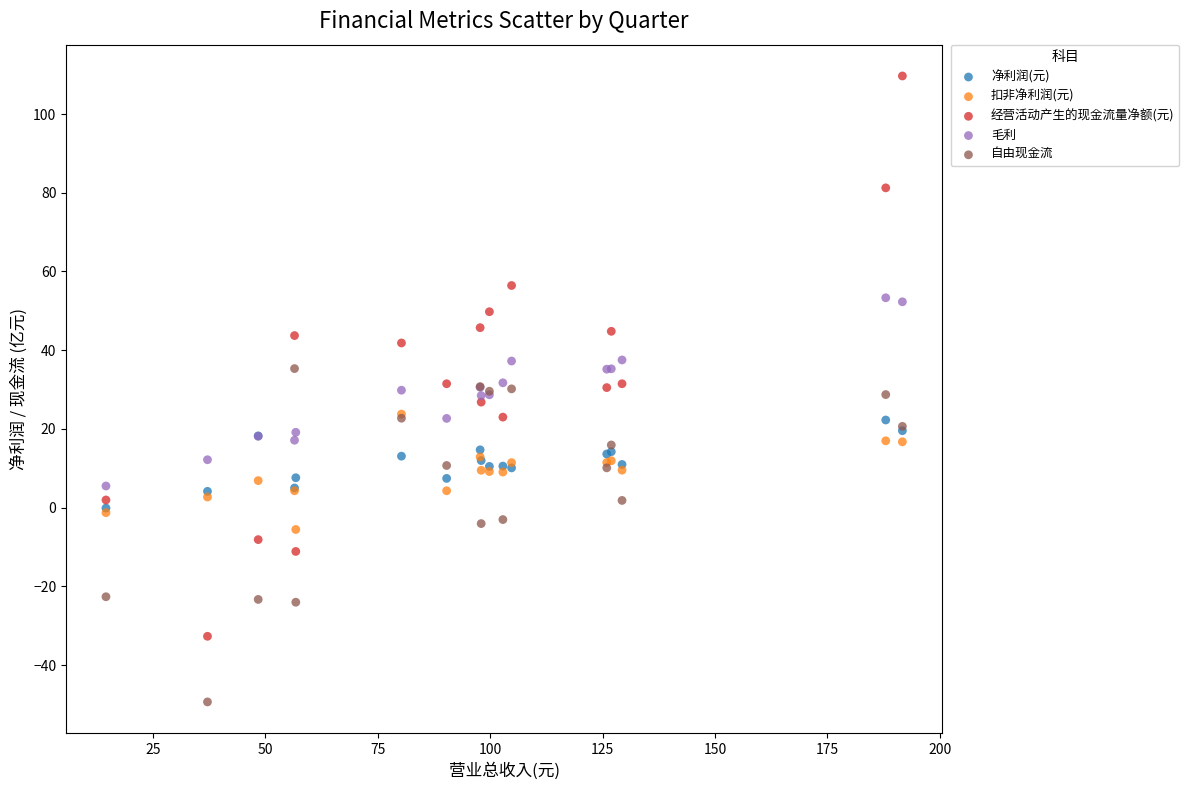

What are all the series names shown in the legend?

净利润(元), 扣非净利润(元), 经营活动产生的现金流量净额(元), 毛利, 自由现金流